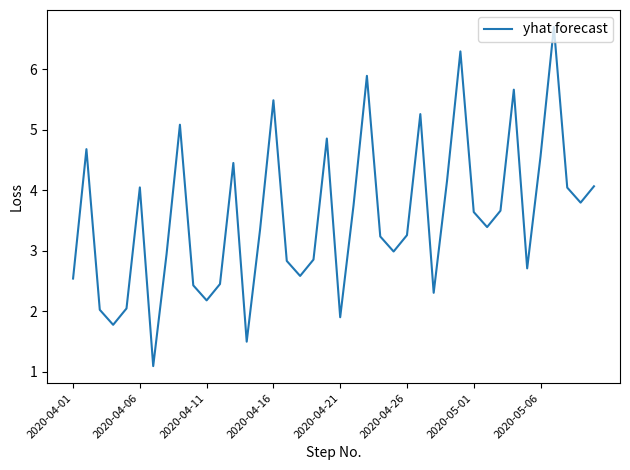

Count the number of data series in this chart.

1